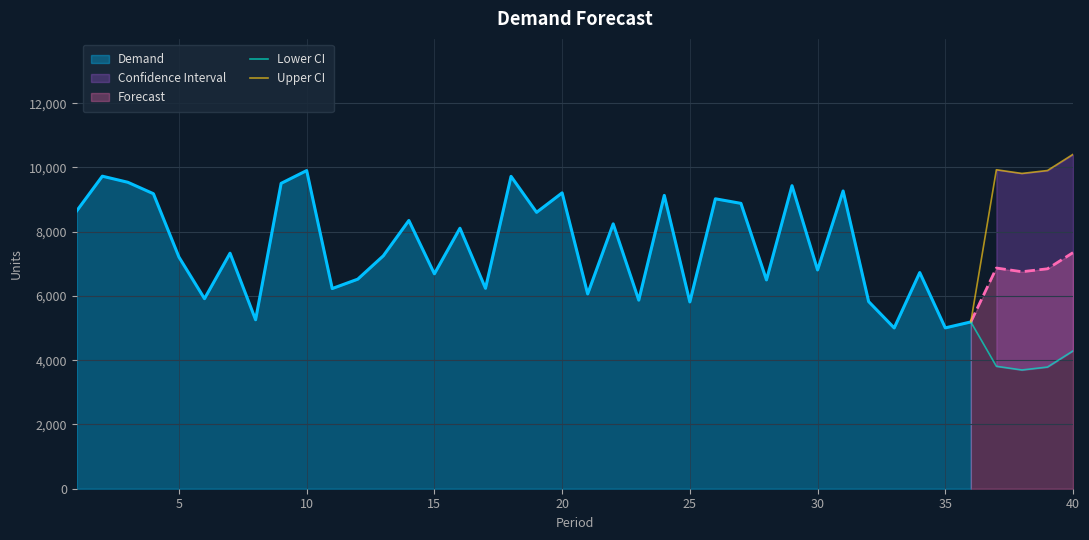

True or false: Upper CI and Lower CI intersect in this chart.

False